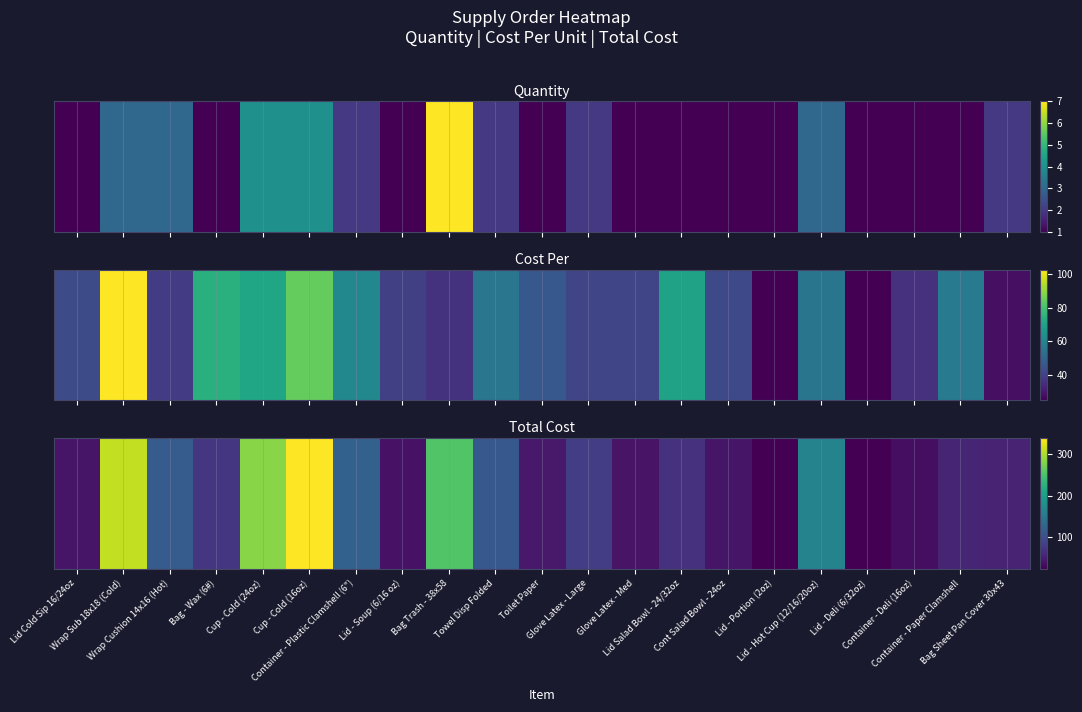

List the labels in order of value, largest first.

Cup - Cold (16oz), Wrap Sub 18x18 (Cold), Cup - Cold (24oz), Bag Trash - 38x58, Lid - Hot Cup (12/16/20oz), Container - Plastic Clamshell (6"), Wrap Cushion 14x16 (Hot), Towel Disp Folded, Glove Latex - Large, Bag - Wax (6#), Lid Salad Bowl - 24/32oz, Container - Paper Clamshell, Bag Sheet Pan Cover 30x43, Toilet Paper, Lid Cold Sip 16/24oz, Cont Salad Bowl - 24oz, Glove Latex - Med, Lid - Soup (6/16 oz), Container - Deli (16oz), Lid - Deli (6/32oz), Lid - Portion (2oz)